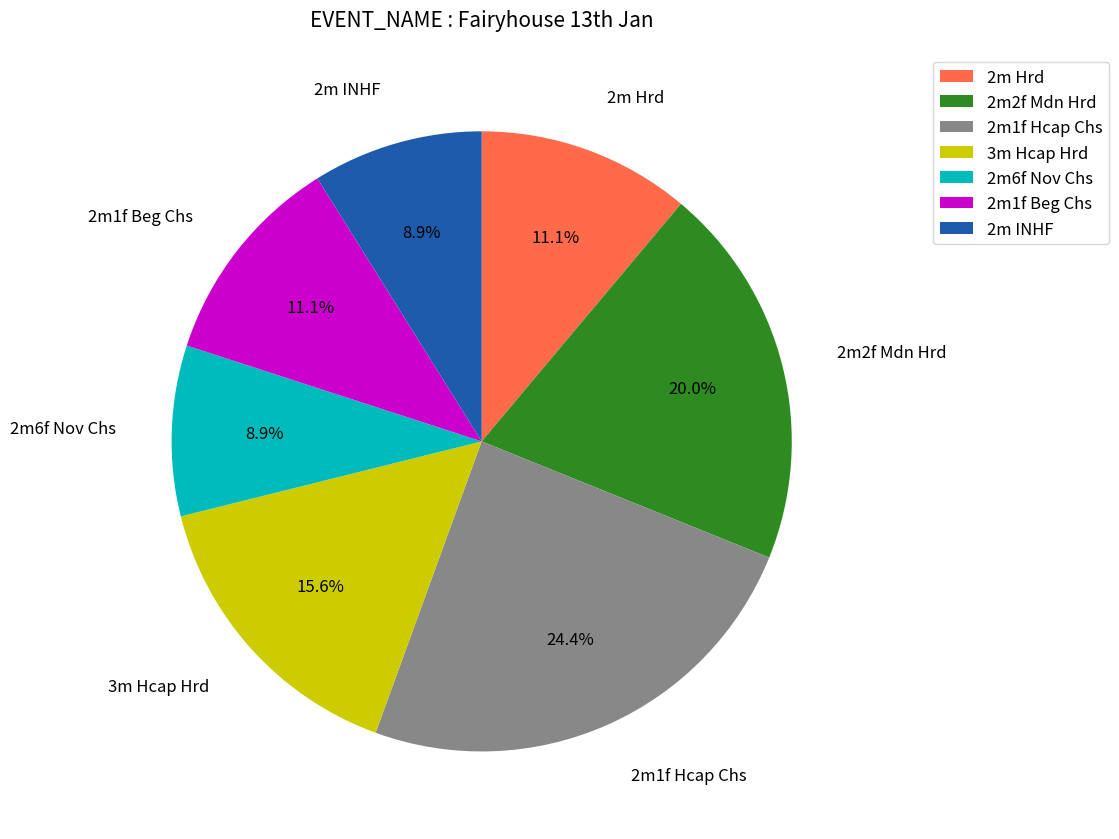

Which category has the biggest portion of the pie?

2m1f Hcap Chs